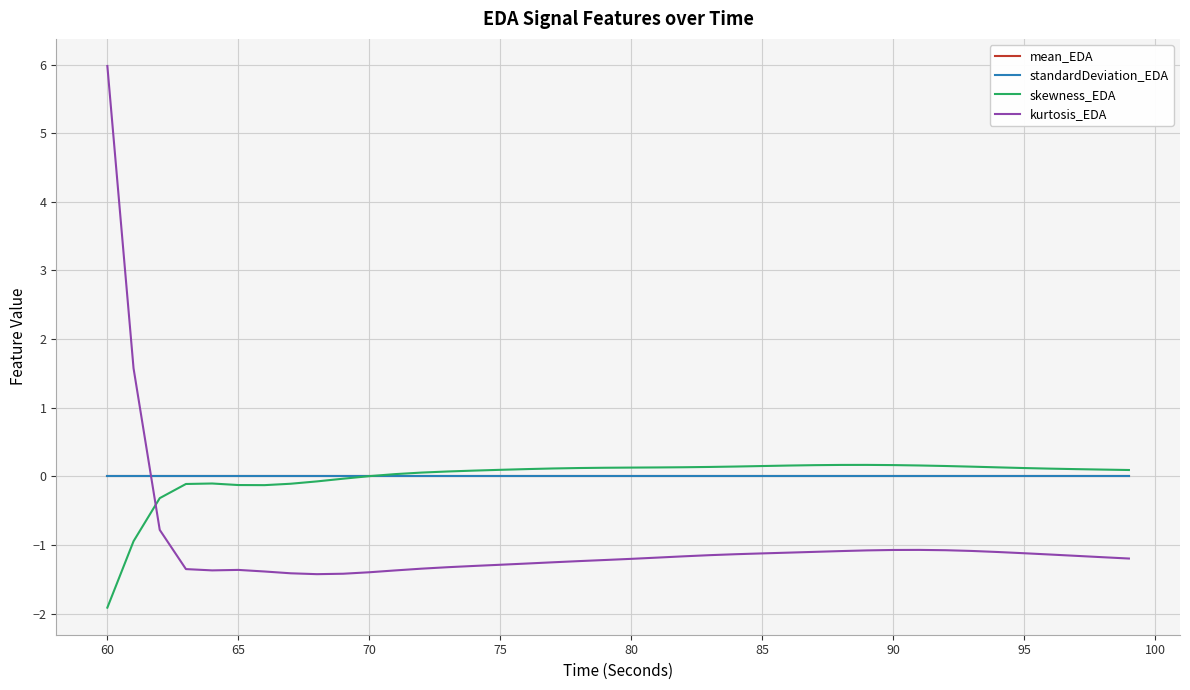

Which series has the largest range (max minus min)?

kurtosis_EDA